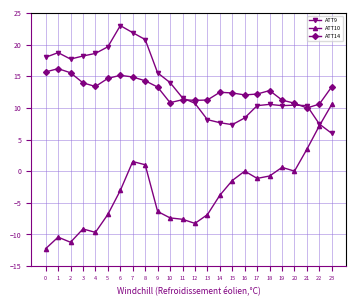

What is the total value across all series at 21?

23.8